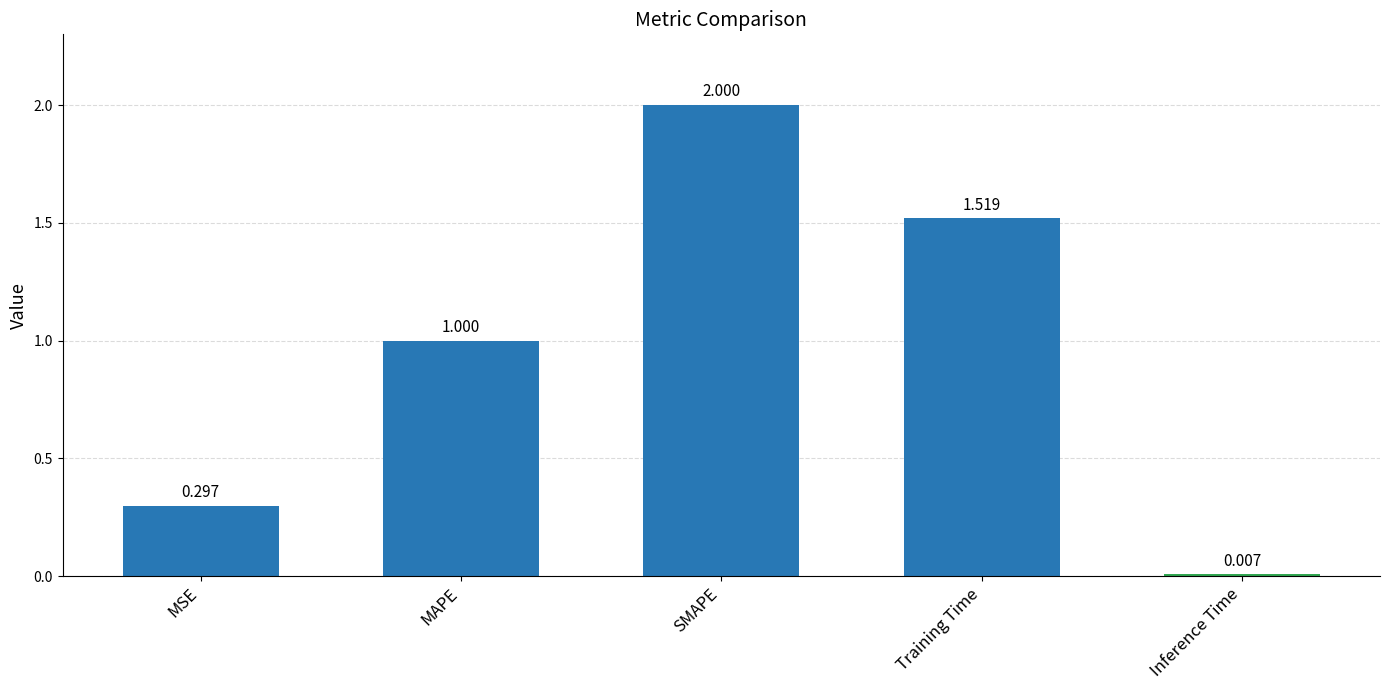

Rank the categories by value from highest to lowest.

SMAPE, Training Time, MAPE, MSE, Inference Time